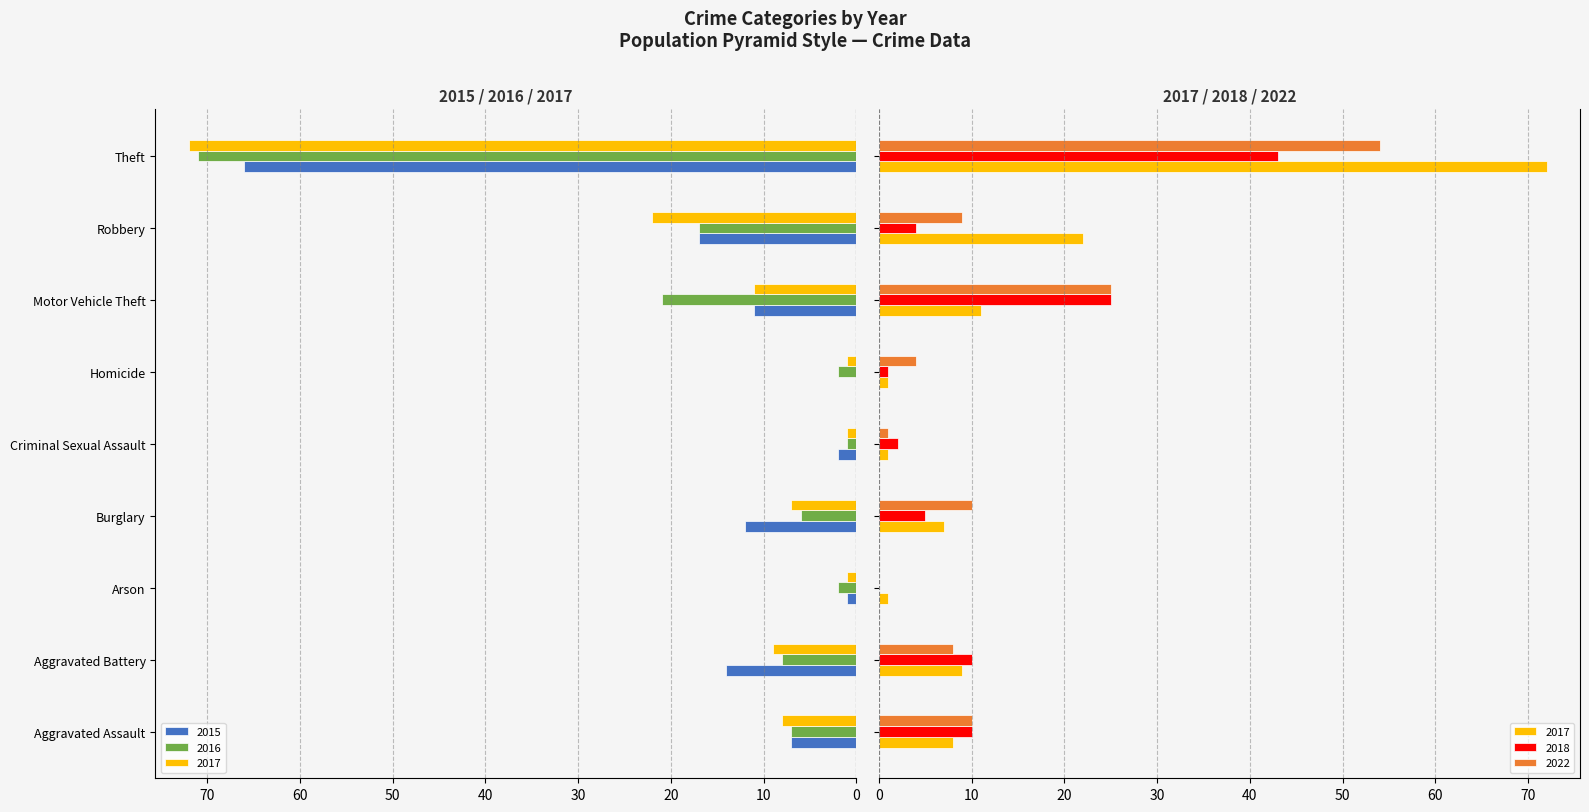

How many data points in 2015 are less than 11?

4